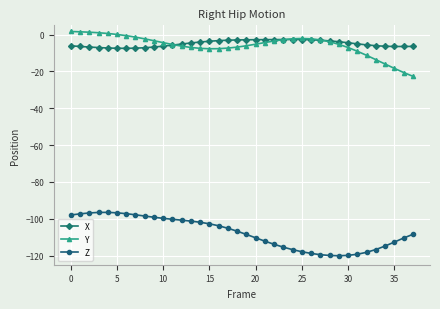

Is this an area chart (filled region under the line)?

No